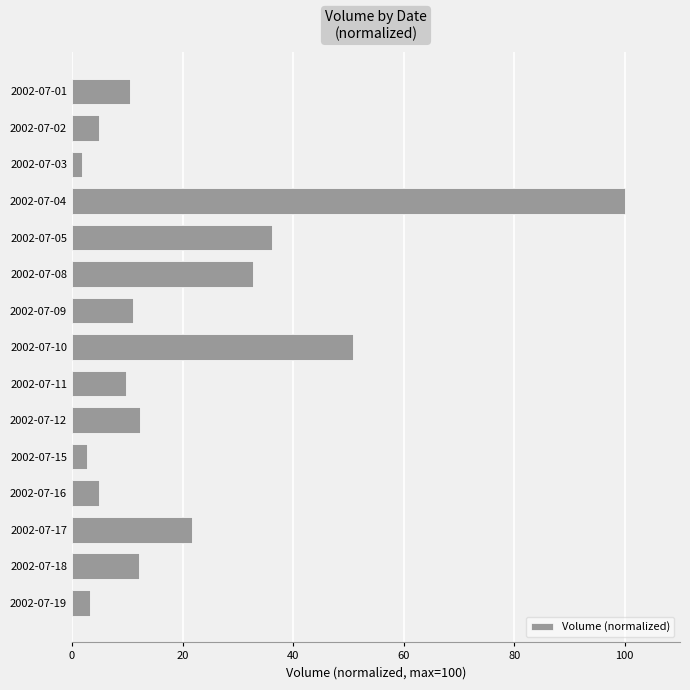

Does the chart contain any negative values?

No